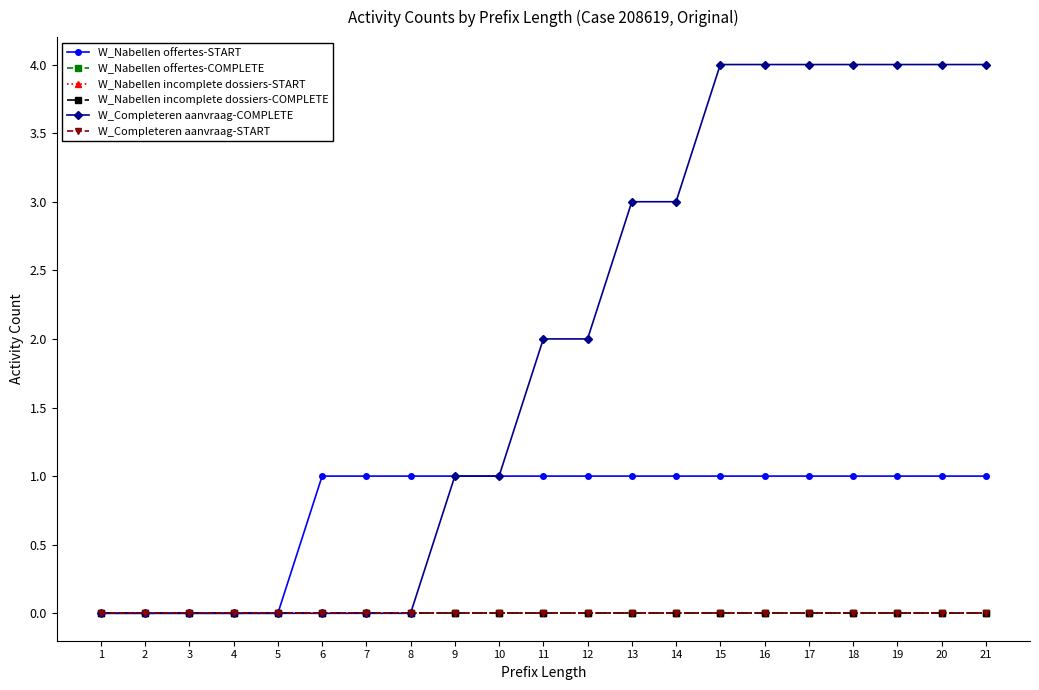

At how many categories does at least one series exceed 2?

9